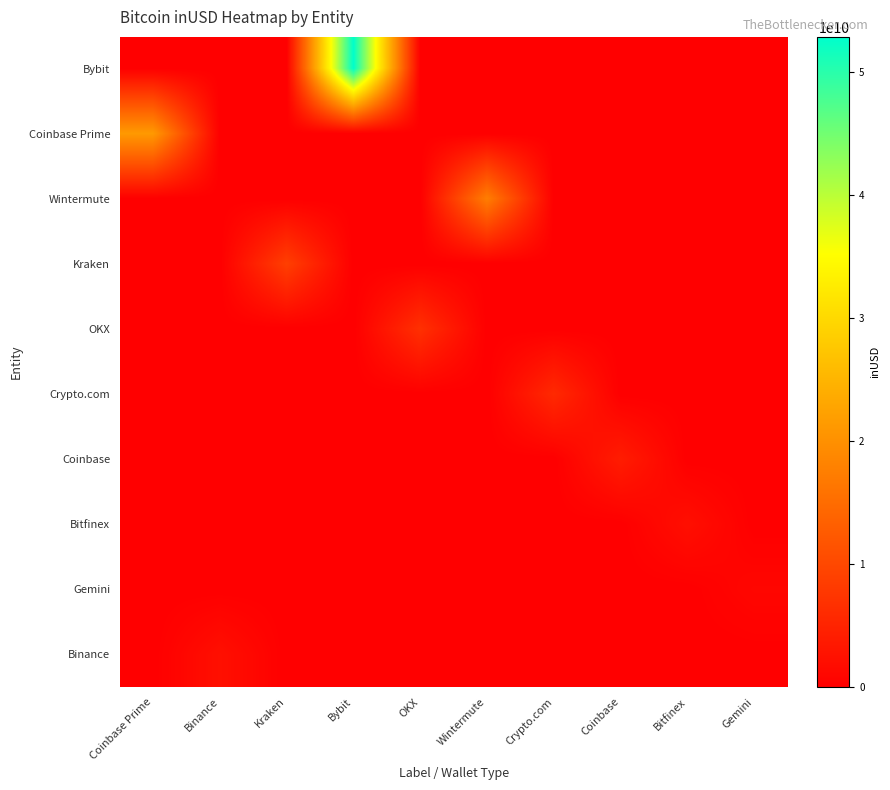

Which series has the widest spread of values?

Bybit